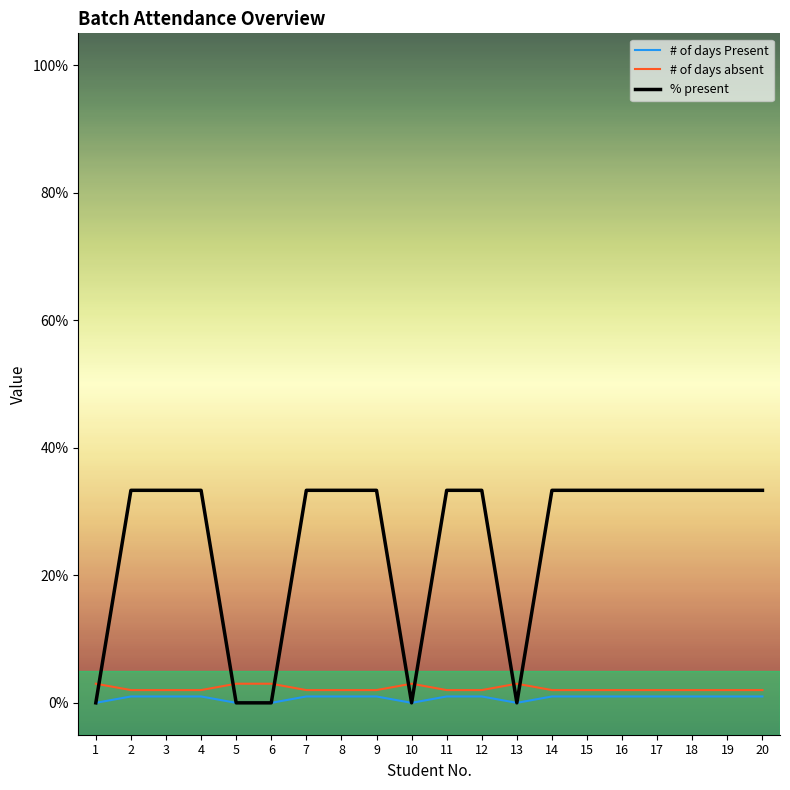

List the series in order of their peak value, highest first.

% present, # of days absent, # of days Present